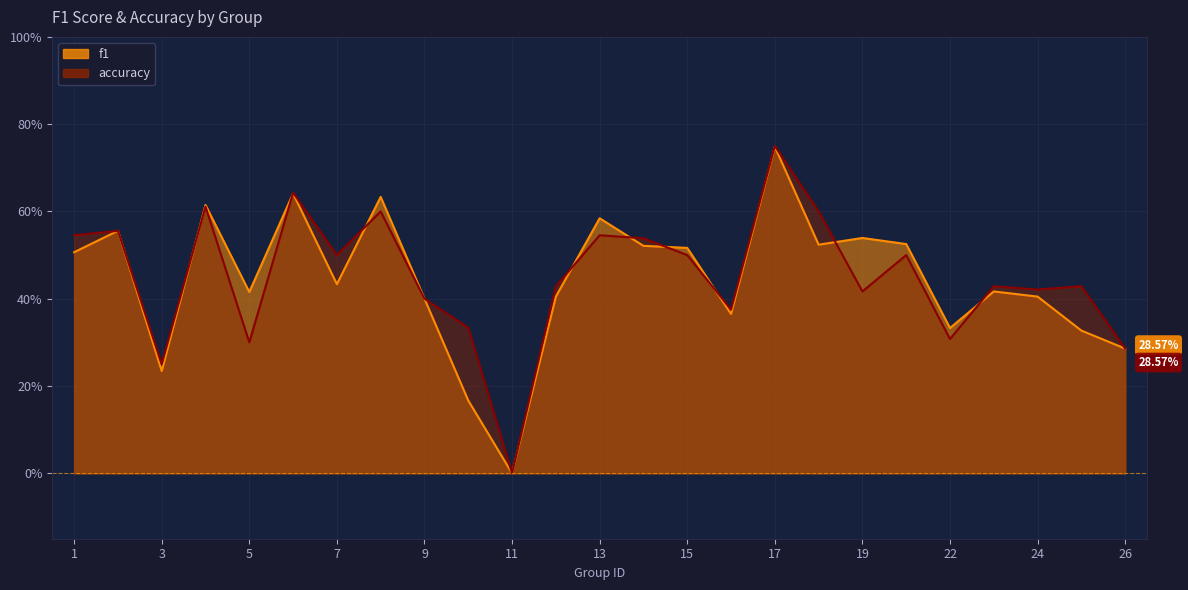

Is the value of accuracy at 6 greater than the value of f1 at 21?

Yes